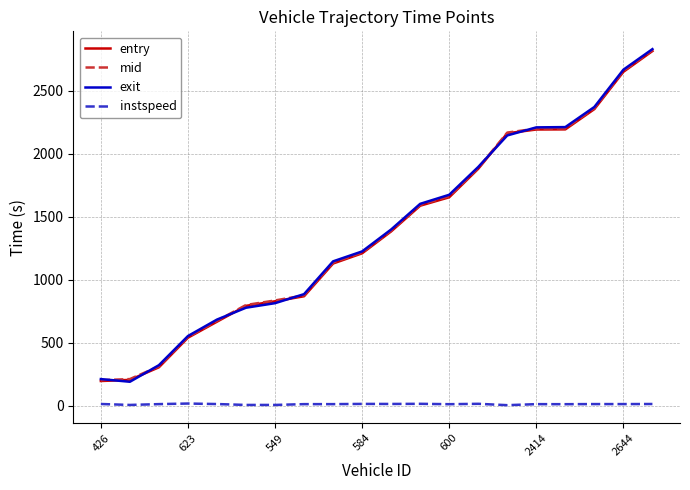

What is the greatest value displayed?

2830.1